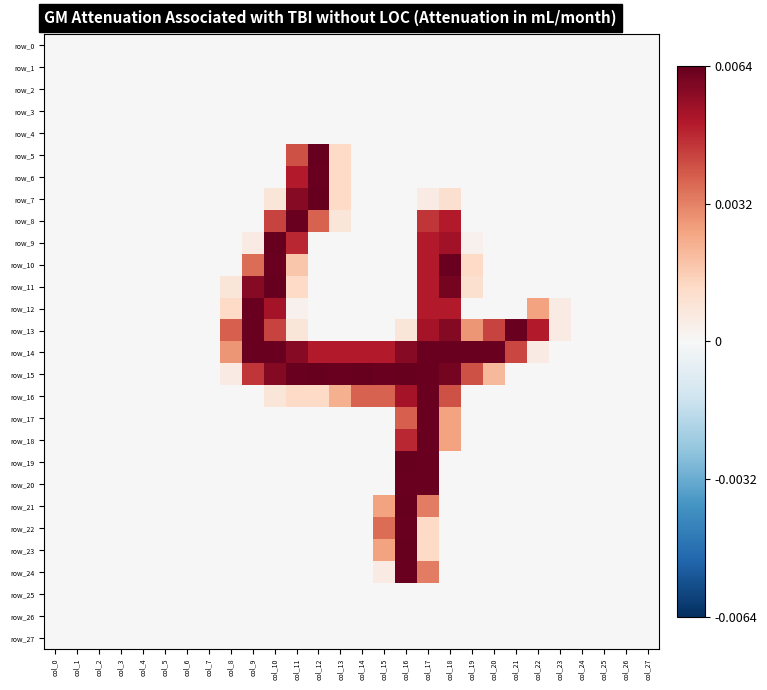

List the labels in order of row_5 value, largest first.

col_12, col_11, col_13, col_0, col_1, col_2, col_3, col_4, col_5, col_6, col_7, col_8, col_9, col_10, col_14, col_15, col_16, col_17, col_18, col_19, col_20, col_21, col_22, col_23, col_24, col_25, col_26, col_27